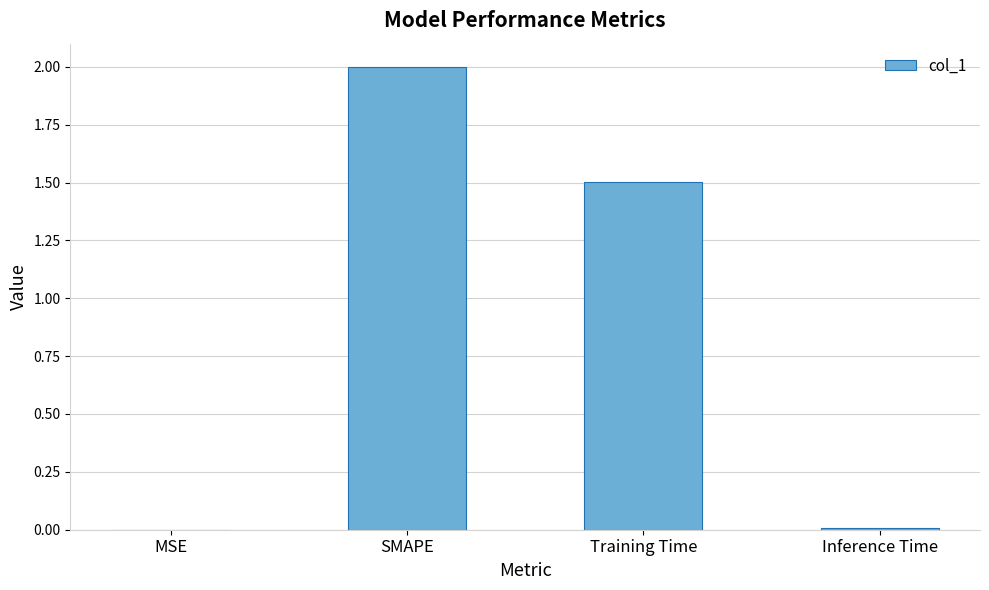

Where is the data nearest to the value 1?

Training Time